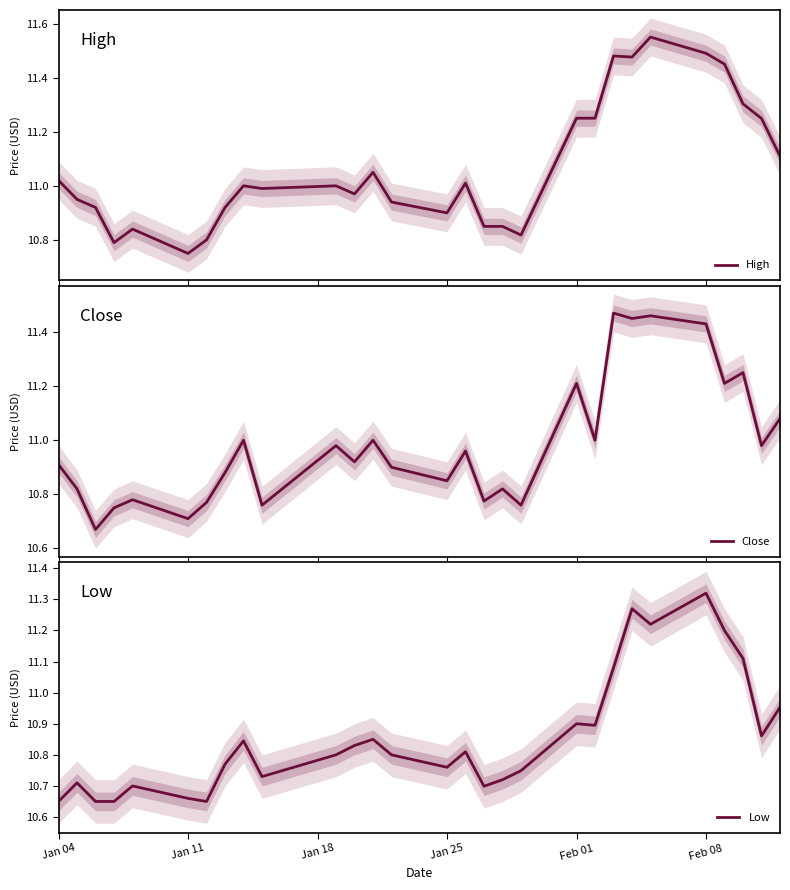

What is the difference between the second highest and second lowest values in the Low series?

0.6